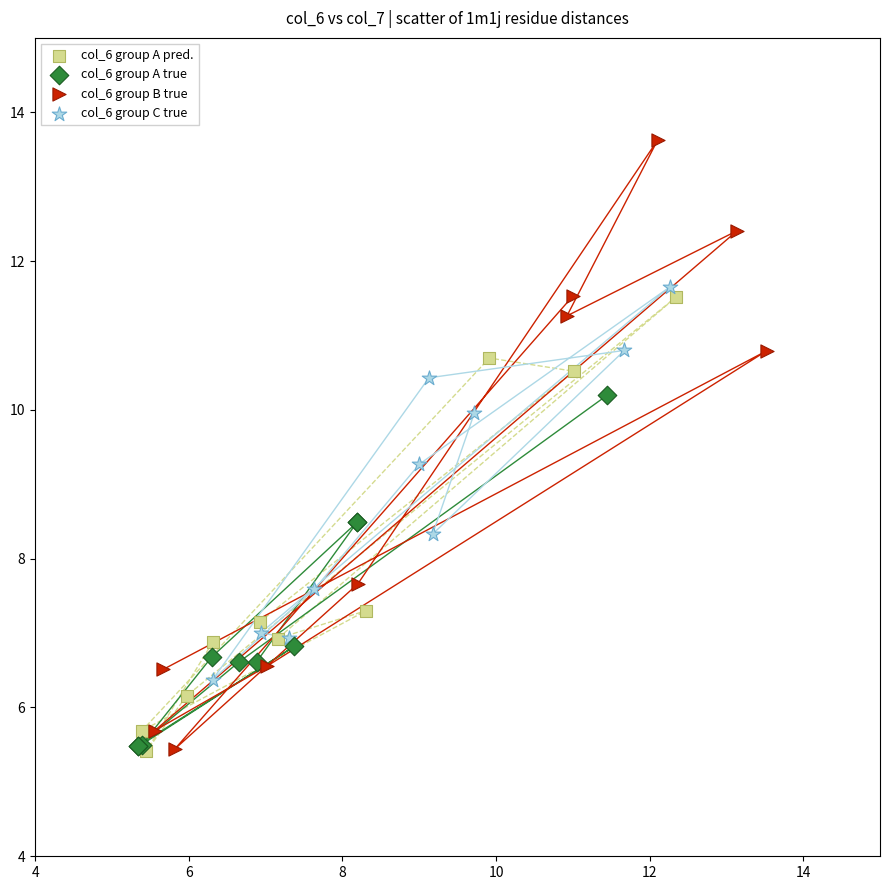

Which series has the largest Y range (max minus min)?

col_6 group B true